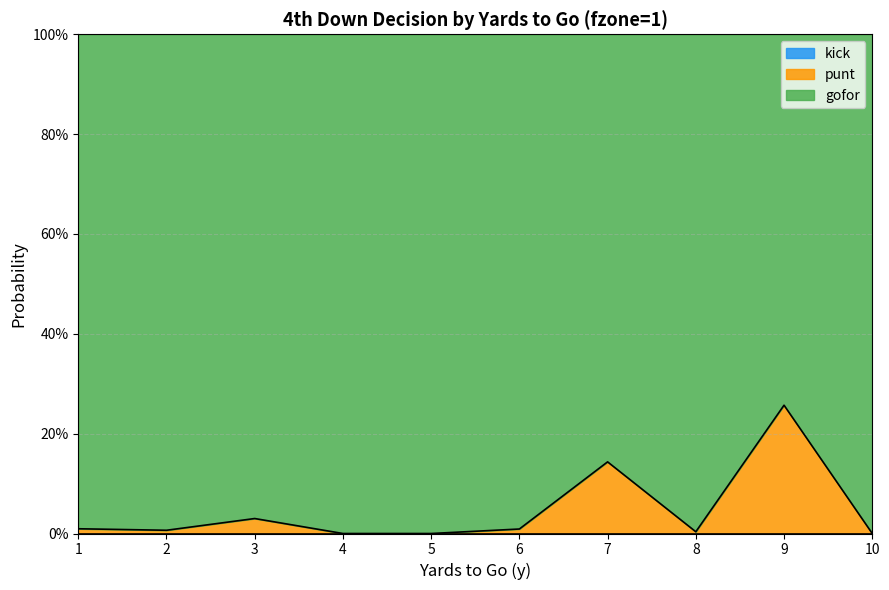

Reading right to left, list all the values displayed in this chart.

gofor: 10=1.0	9=0.7	8=1.0	7=0.9	6=1.0	5=1.0	4=1.0	3=1.0	2=1.0	1=1.0
punt: 10=0.0	9=0.3	8=0.0	7=0.1	6=0.0	5=0.0	4=0.0	3=0.0	2=0.0	1=0.0
kick: 10=0.0	9=0.0	8=0.0	7=0.0	6=0.0	5=0.0	4=0.0	3=0.0	2=0.0	1=0.0